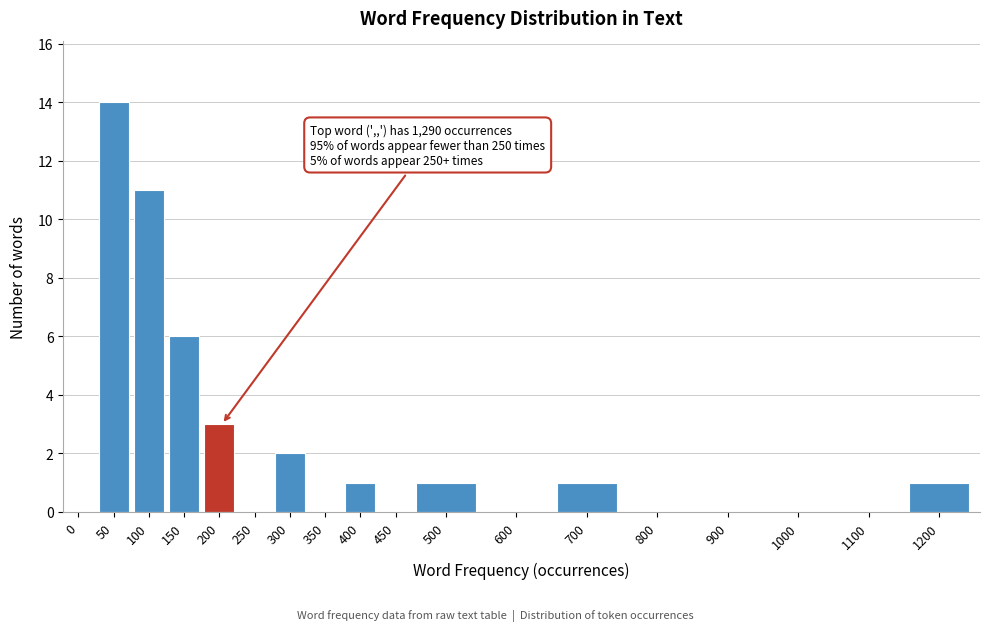

Reading left to right, extract all data points from this chart.

0=0	50=14	100=11	150=6	200=3	250=0	300=2	350=0	400=1	450=0	500=1	600=0	700=1	800=0	900=0	1000=0	1100=0	1200=1